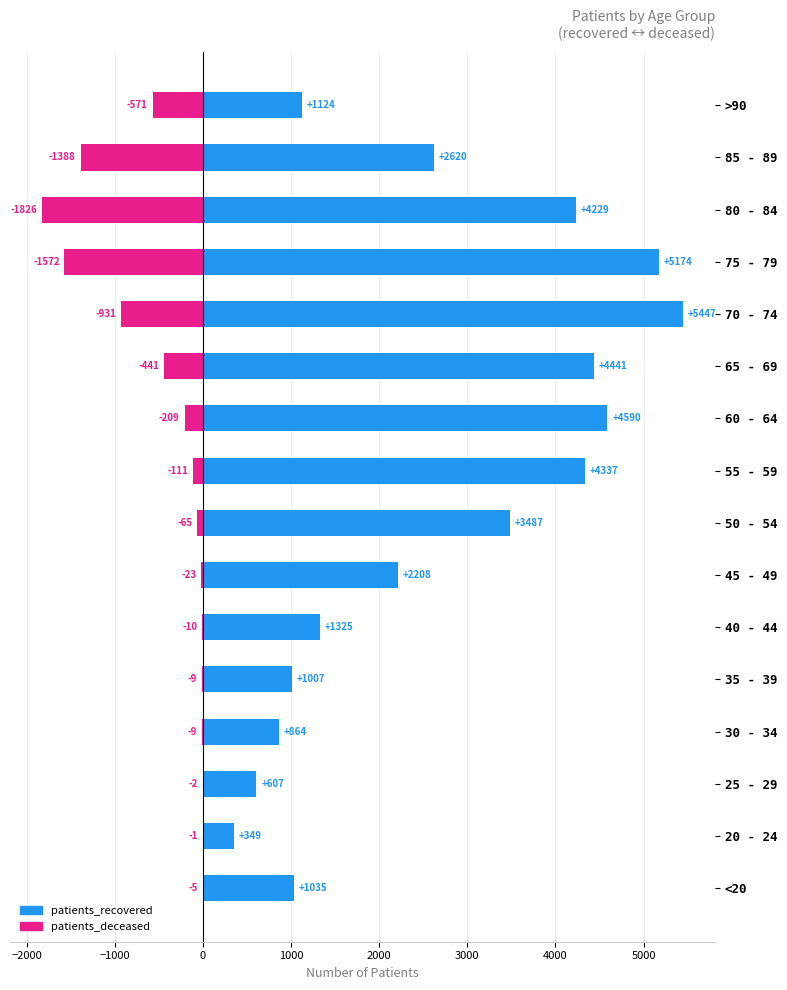

What are all the series names shown in the legend?

patients_recovered, patients_deceased